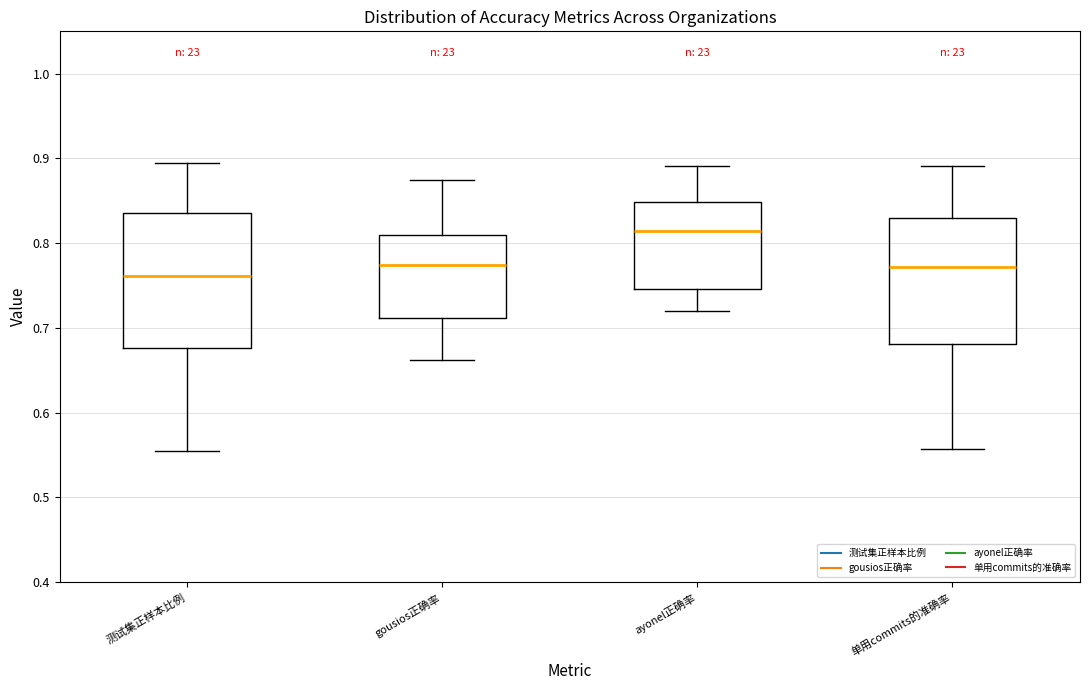

Reading left to right, read every box against the y-axis: the position of its median line, the range the box covers, and the ends of its whiskers. The values are not printed on the chart, so give them approximately, as read against the axis.

测试集正样本比例: median 0.76, box 0.68 to 0.84, whiskers 0.55 to 0.89
gousios正确率: median 0.77, box 0.71 to 0.81, whiskers 0.66 to 0.87
ayonel正确率: median 0.81, box 0.75 to 0.85, whiskers 0.72 to 0.89
单用commits的准确率: median 0.77, box 0.68 to 0.83, whiskers 0.56 to 0.89